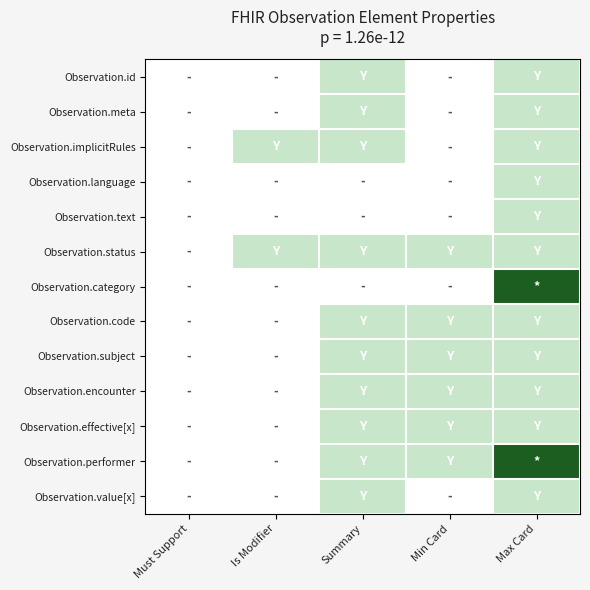

Reading right to left, extract all data points from this chart.

Observation.id: Max Card=1	Min Card=0	Summary=1	Is Modifier=0	Must Support=0
Observation.meta: Max Card=1	Min Card=0	Summary=1	Is Modifier=0	Must Support=0
Observation.implicitRules: Max Card=1	Min Card=0	Summary=1	Is Modifier=1	Must Support=0
Observation.language: Max Card=1	Min Card=0	Summary=0	Is Modifier=0	Must Support=0
Observation.text: Max Card=1	Min Card=0	Summary=0	Is Modifier=0	Must Support=0
Observation.status: Max Card=1	Min Card=1	Summary=1	Is Modifier=1	Must Support=0
Observation.category: Max Card=3	Min Card=0	Summary=0	Is Modifier=0	Must Support=0
Observation.code: Max Card=1	Min Card=1	Summary=1	Is Modifier=0	Must Support=0
Observation.subject: Max Card=1	Min Card=1	Summary=1	Is Modifier=0	Must Support=0
Observation.encounter: Max Card=1	Min Card=1	Summary=1	Is Modifier=0	Must Support=0
Observation.effective[x]: Max Card=1	Min Card=1	Summary=1	Is Modifier=0	Must Support=0
Observation.performer: Max Card=3	Min Card=1	Summary=1	Is Modifier=0	Must Support=0
Observation.value[x]: Max Card=1	Min Card=0	Summary=1	Is Modifier=0	Must Support=0